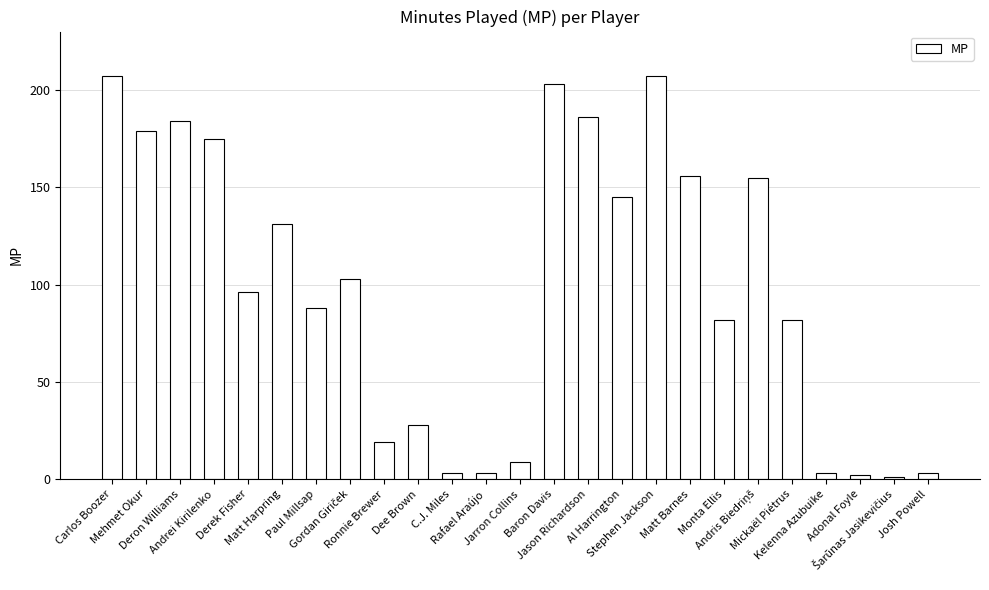

Reading left to right, extract all data points from this chart.

207	179	184	175	96	131	88	103	19	28	3	3	9	203	186	145	207	156	82	155	82	3	2	1	3